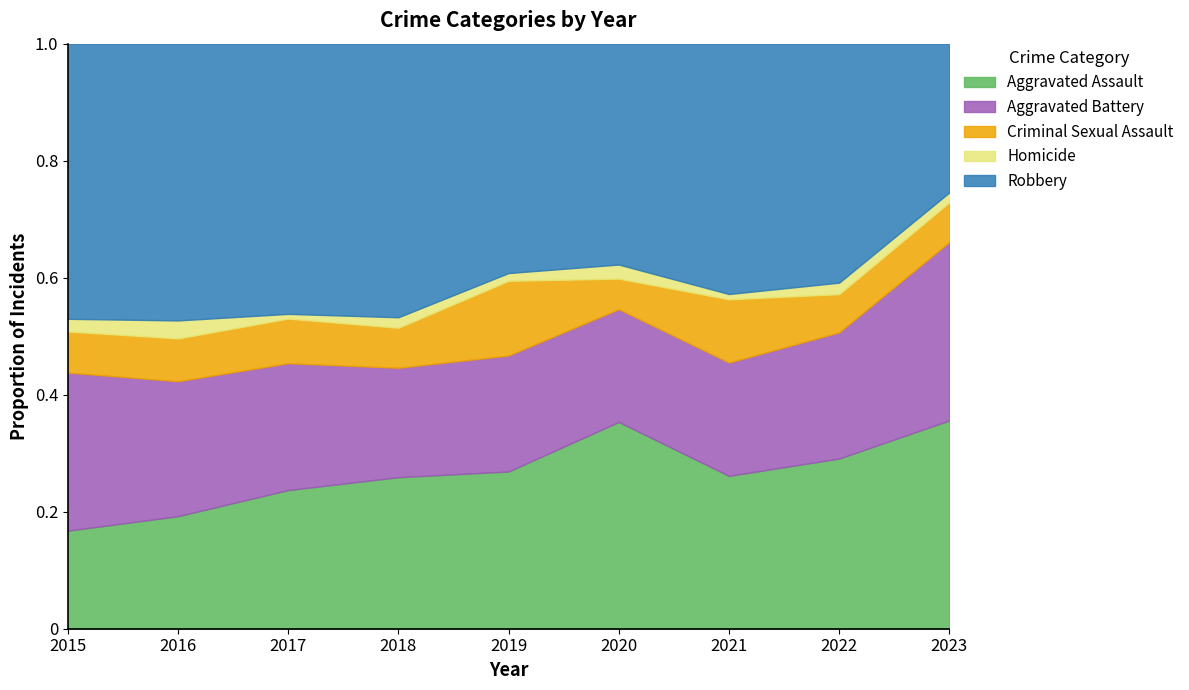

What is the total value across all series at 2015?

1.0